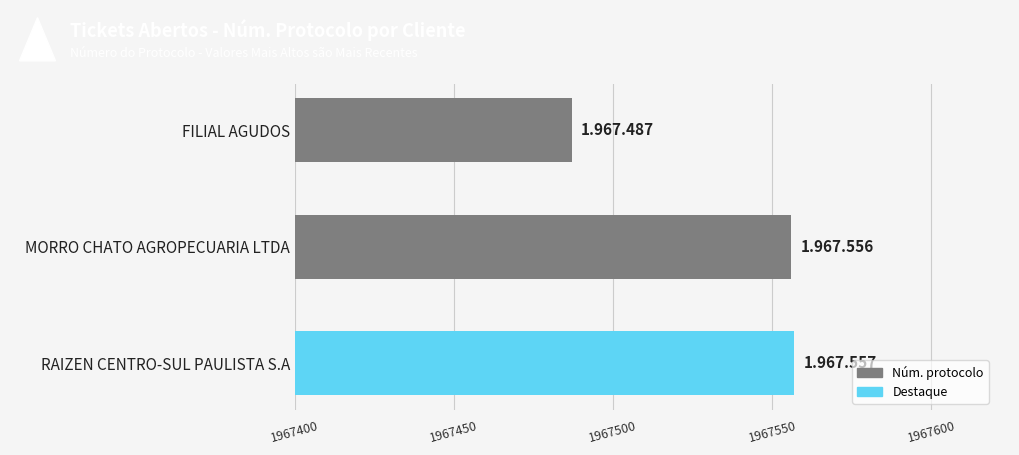

Is it true that the value at MORRO CHATO AGROPECUARIA LTDA is 1967556?

True